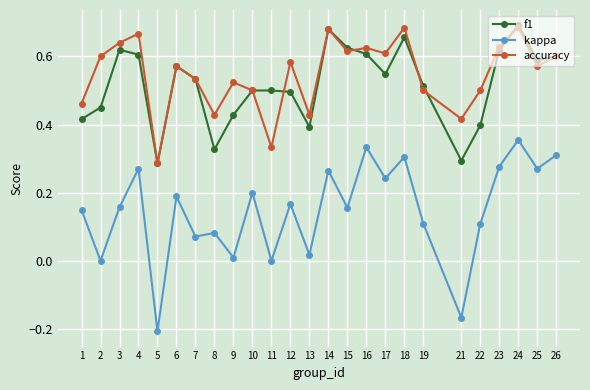

True or false: f1 has more than 2 interior local peaks.

True